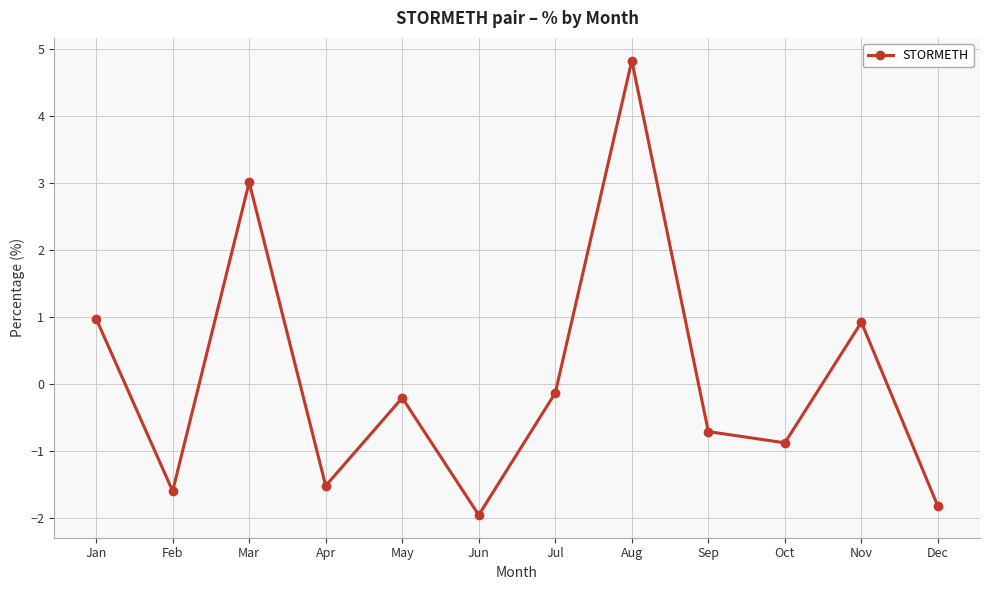

The value at Dec is -1.1. True or false?

False